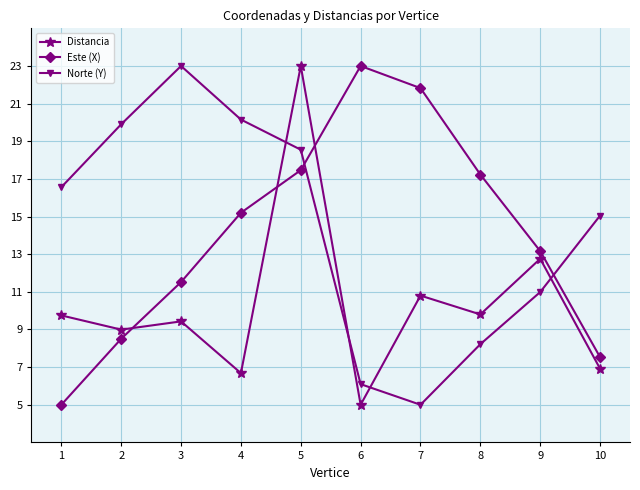

What is the sum of the Norte (Y) values at 8 and 9?

19.2